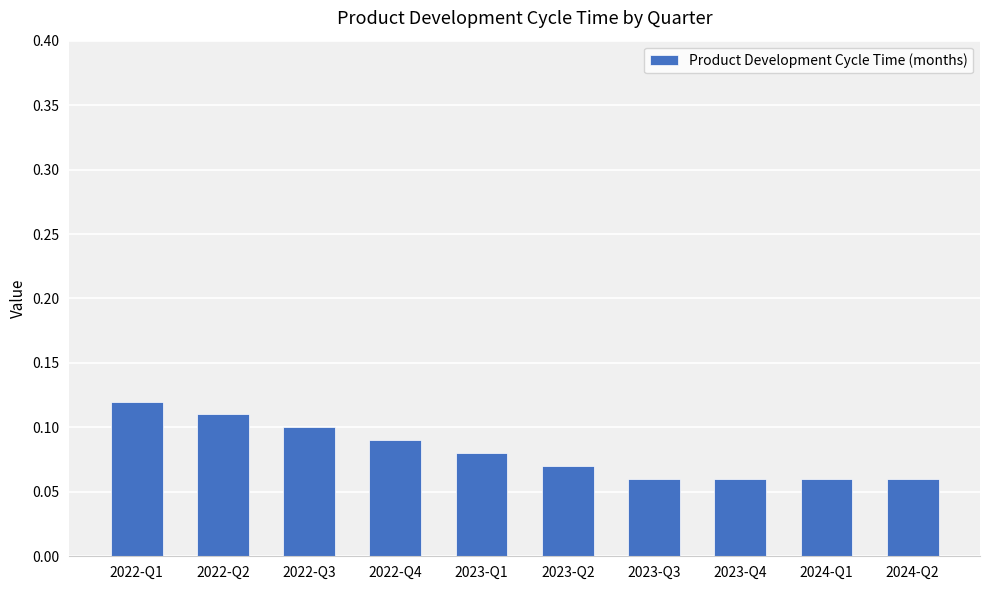

What is the label of the 7th bar from the left?

2023-Q3